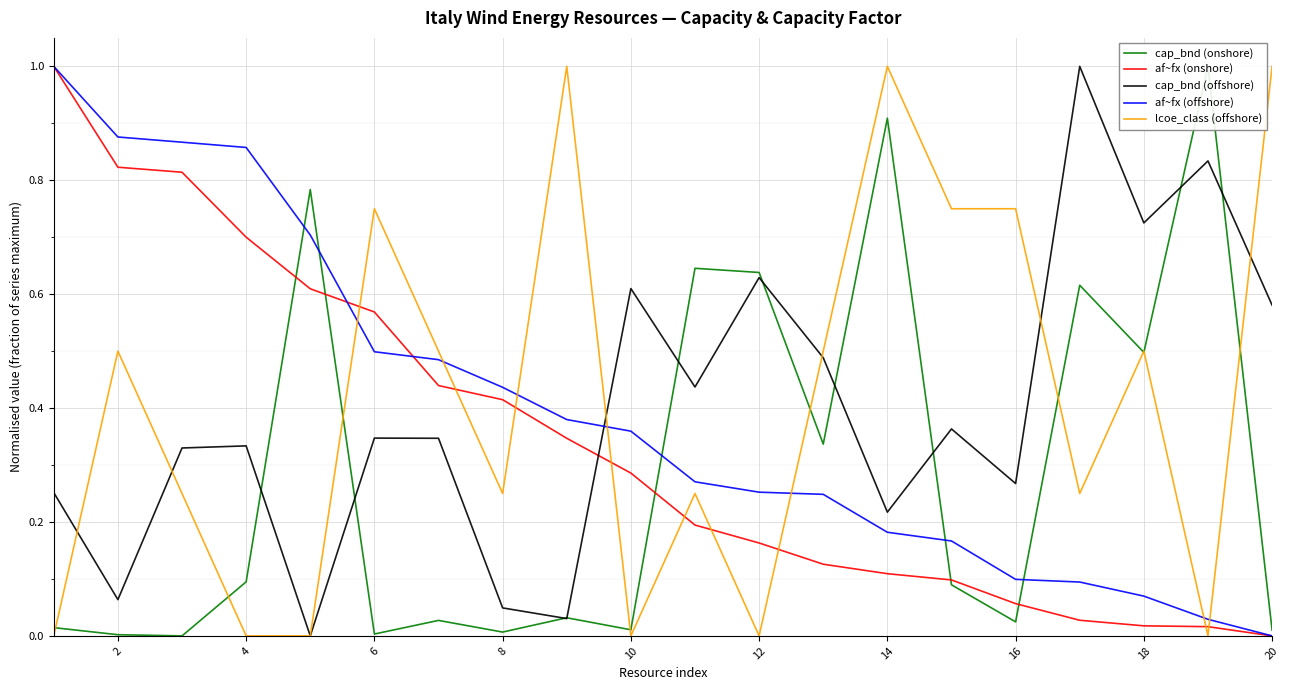

True or false: af~fx (onshore) has a value of 0.1 at 14.

True